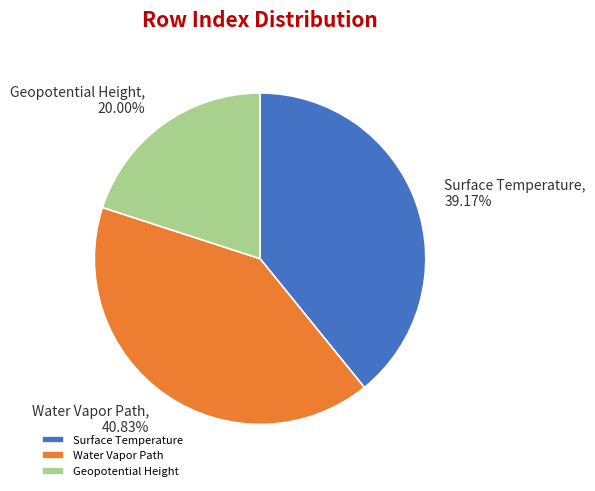

Rank the categories by value from highest to lowest.

Water Vapor Path, Surface Temperature, Geopotential Height